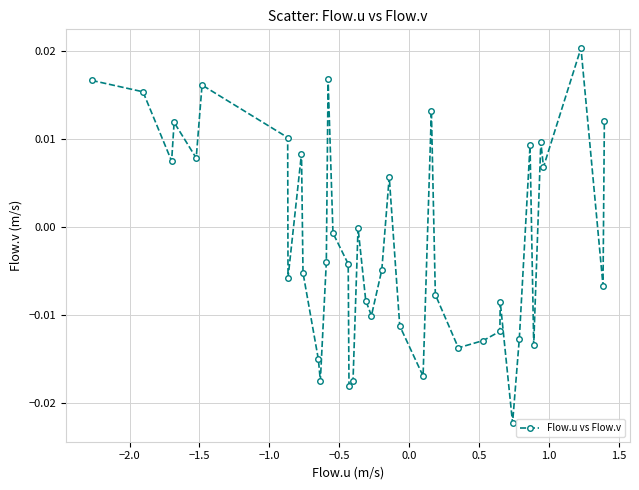

How many data points does each series have?

40